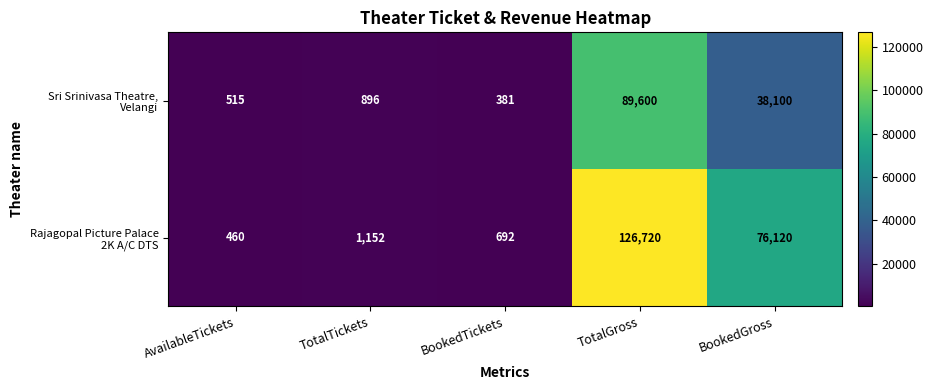

What is the greatest value displayed?

126720